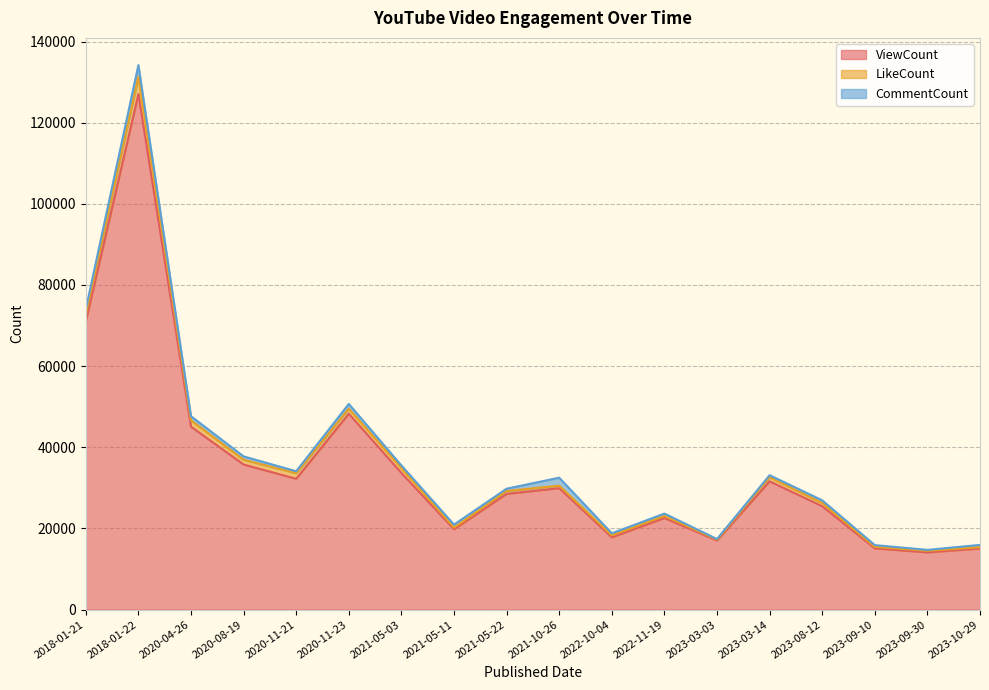

Which category has the lowest value in the ViewCount series?

2023-09-30